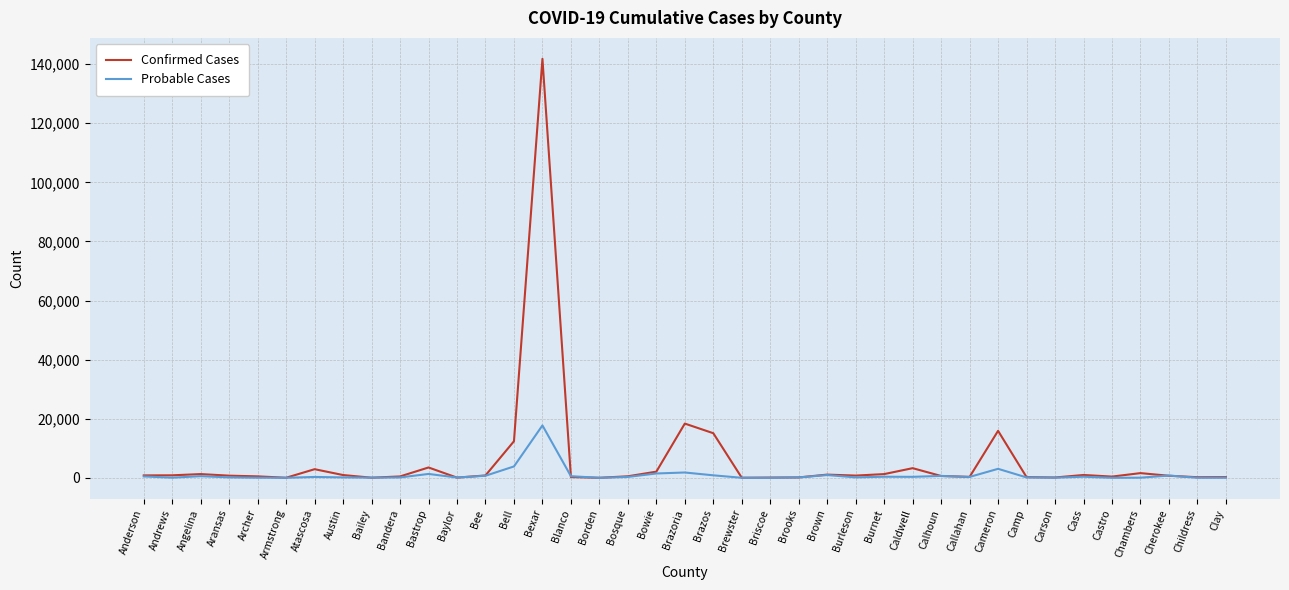

Does the chart display data point markers on the line(s)?

No